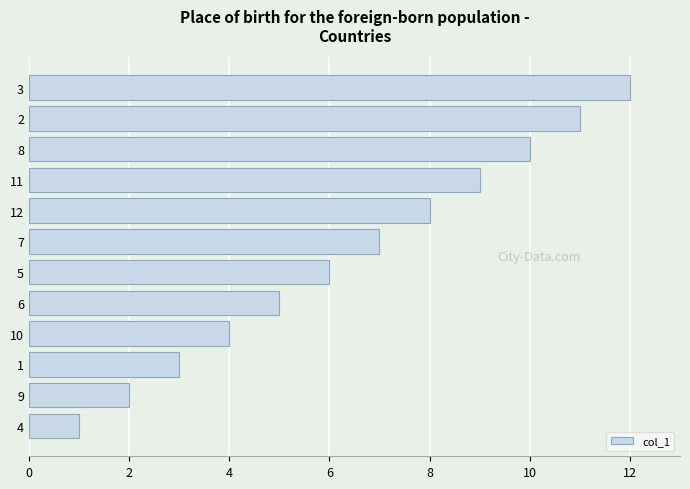

The chart shows a value of 7 at 7. True or false?

True